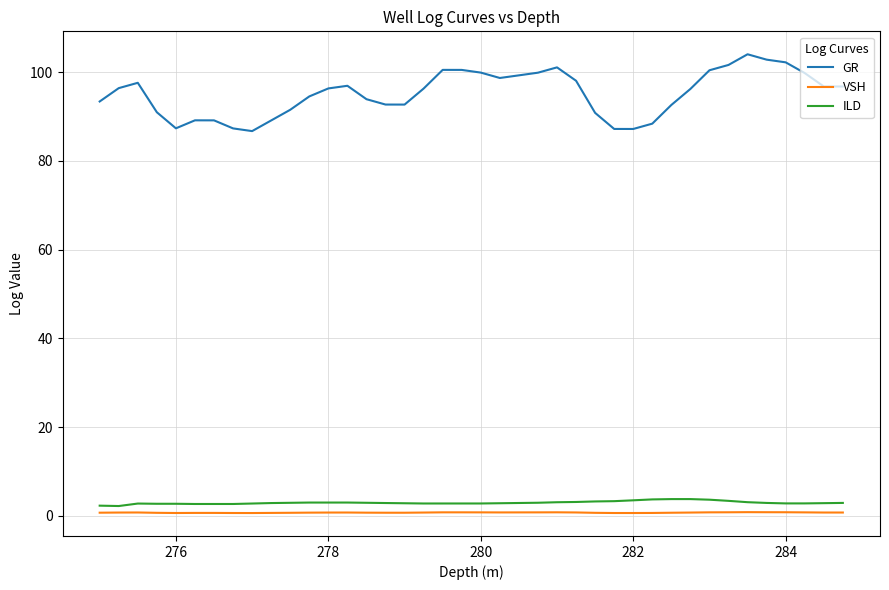

Which series has the largest total across all categories?

GR